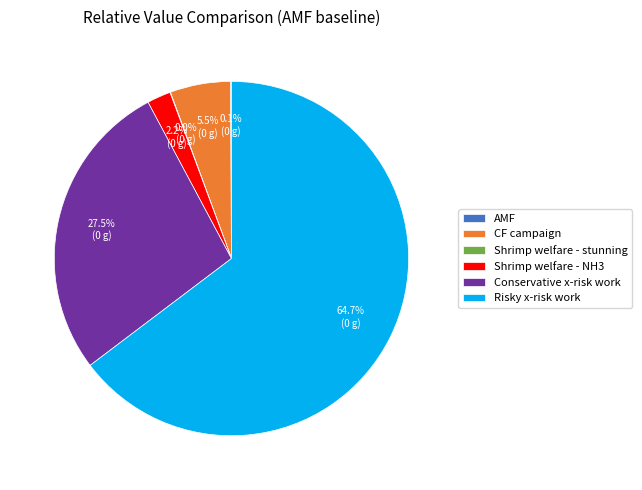

Do CF campaign and Shrimp welfare - NH3 together represent more than half of the pie?

No